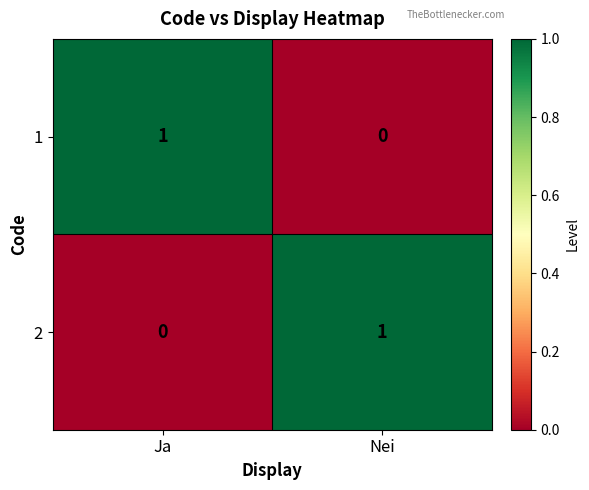

At Ja, list the series in order from largest to smallest.

1, 2